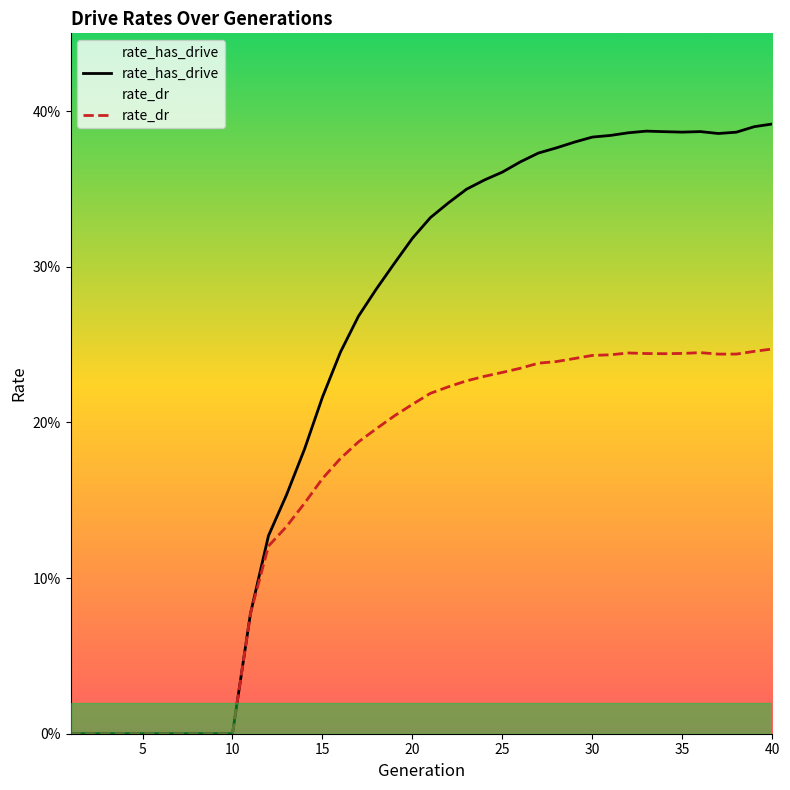

Is this an area chart (filled region under the line)?

No